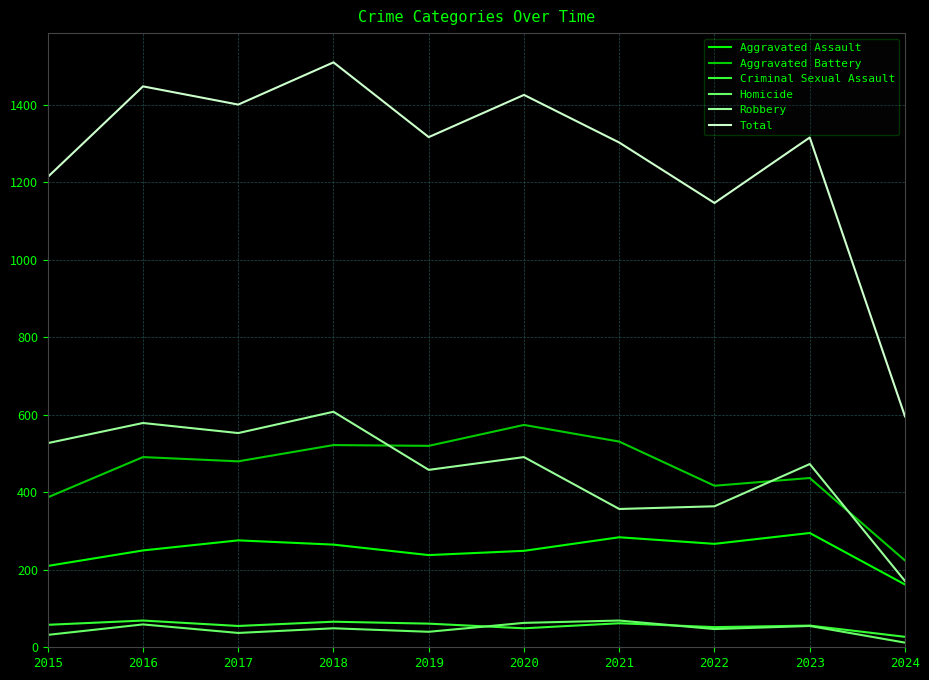

What is the average value of the Homicide series?

46